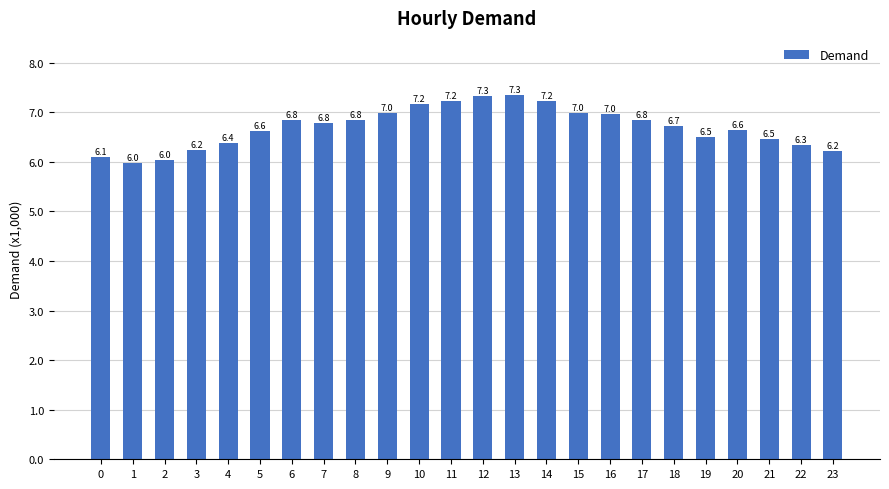

Where is the data nearest to the value 6655?

20